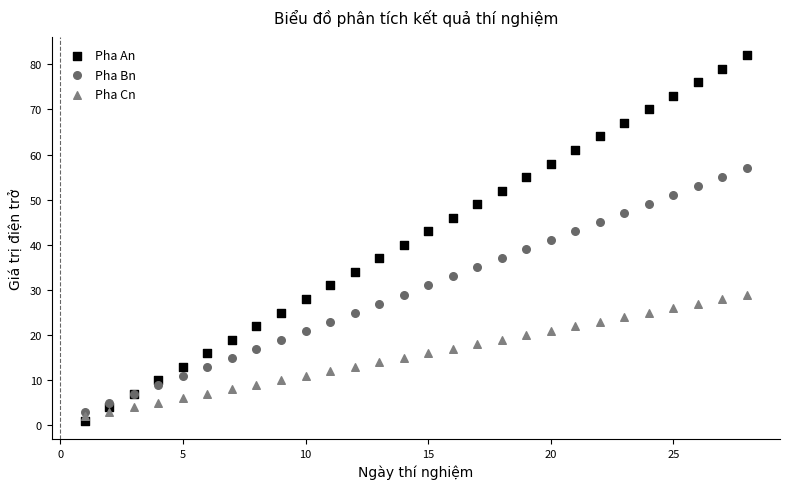

Which series has the widest spread of Y values?

Pha An